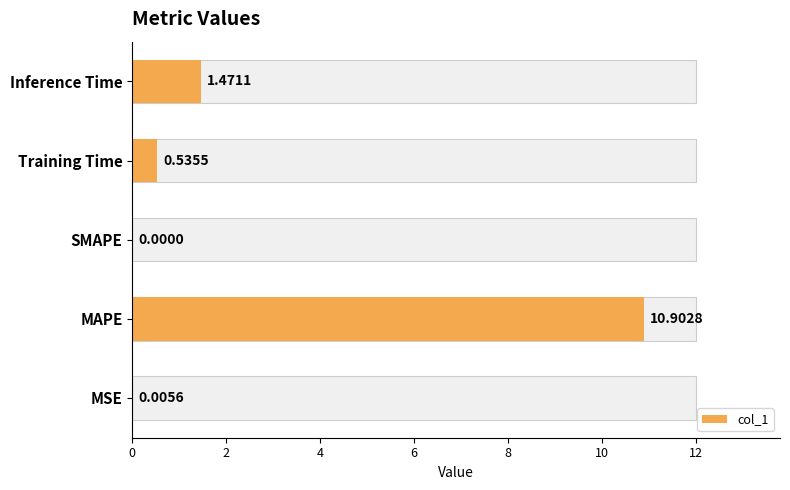

Between MAPE and MSE, which is larger?

MAPE